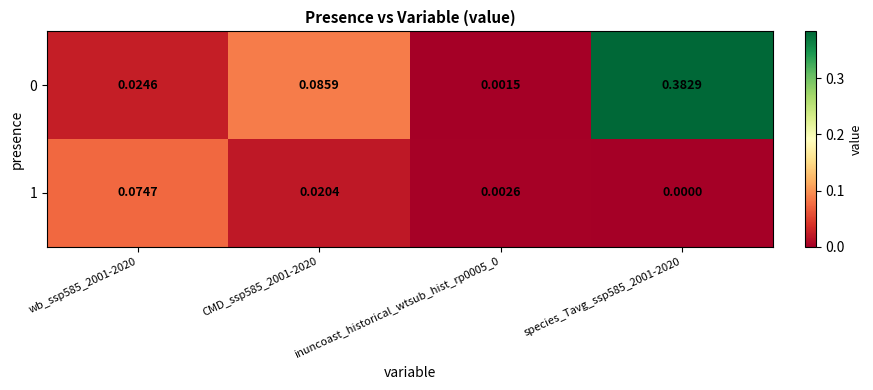

How many categories are shown in the chart?

4